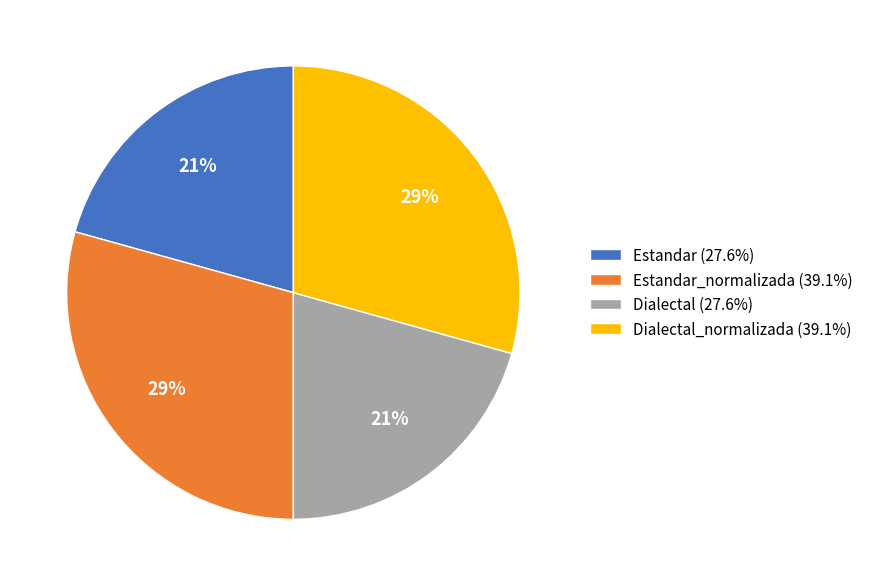

Is Estandar_normalizada (39.1%) the majority of the pie?

No